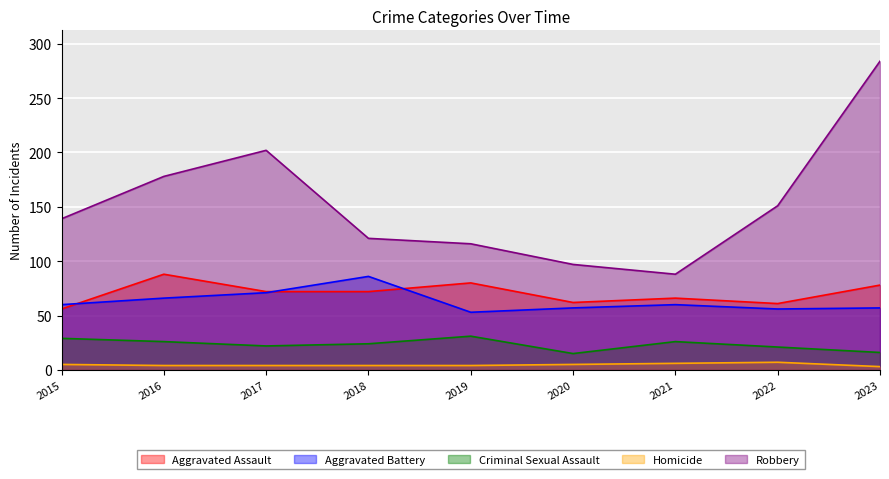

Is the value of Aggravated Assault at 2020 greater than the value of Criminal Sexual Assault at 2021?

Yes